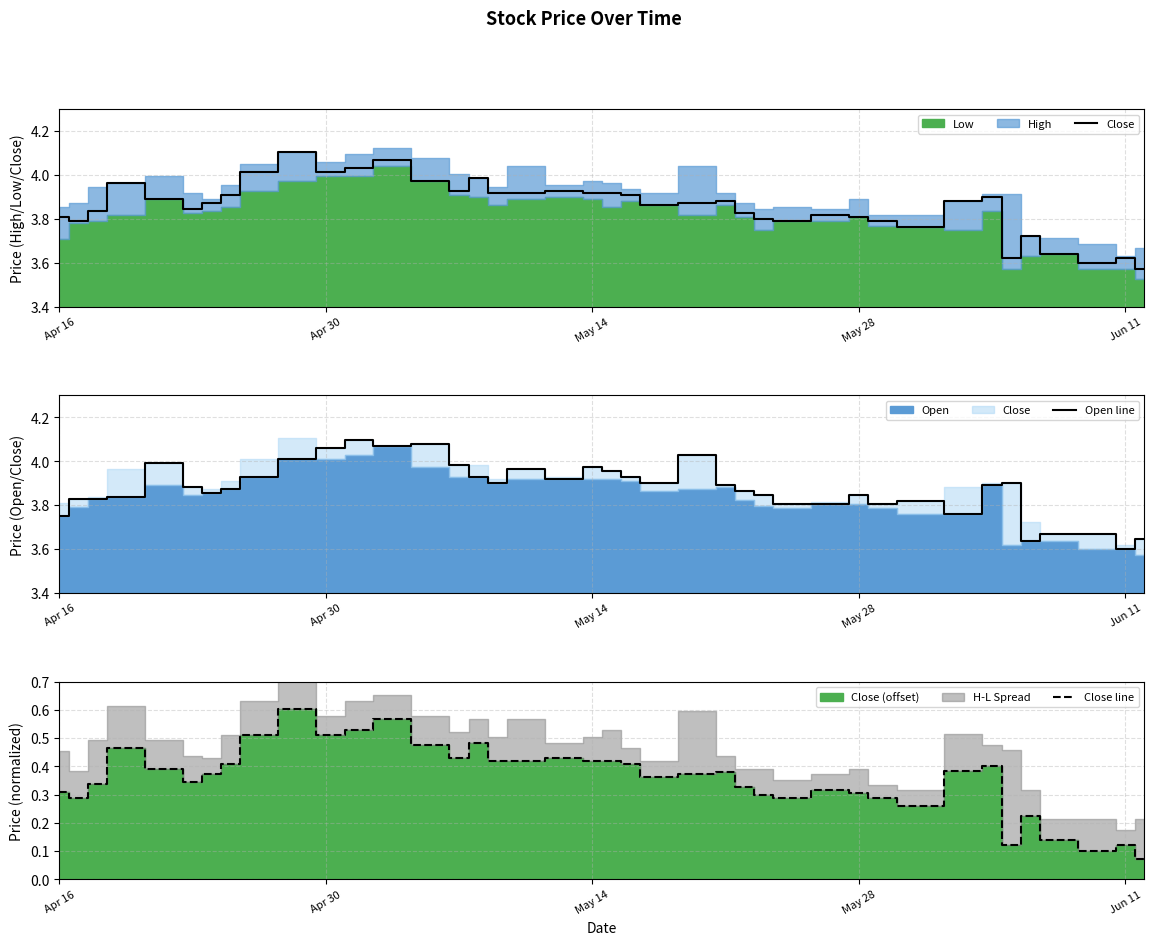

Is it true that Open line equals 5.9 at Jun 11?

False